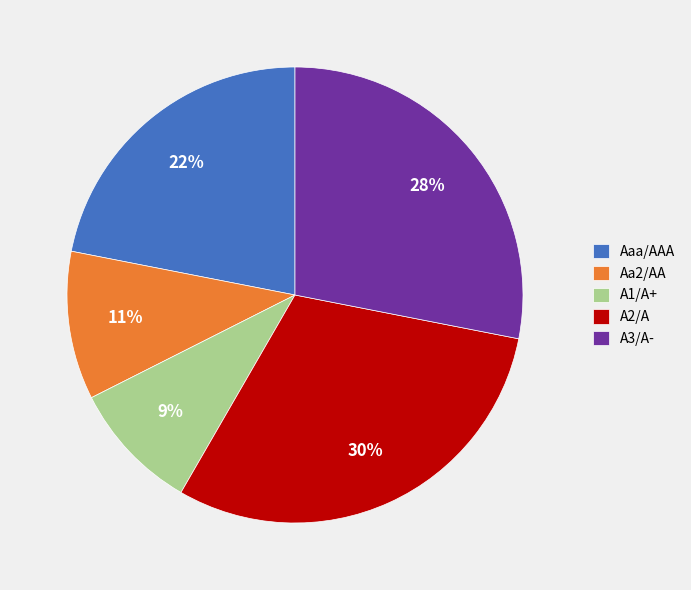

Rank the categories by value from lowest to highest.

A1/A+, Aa2/AA, Aaa/AAA, A3/A-, A2/A